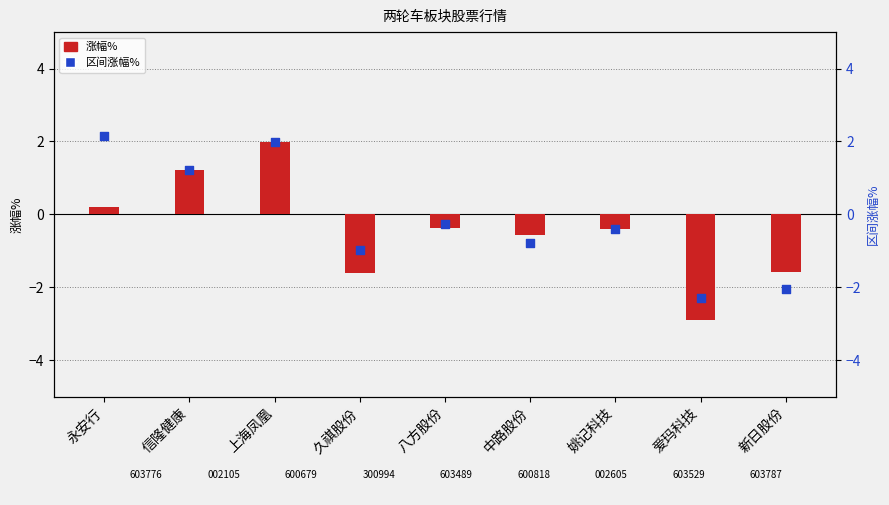

At how many categories does at least one series exceed -2?

8